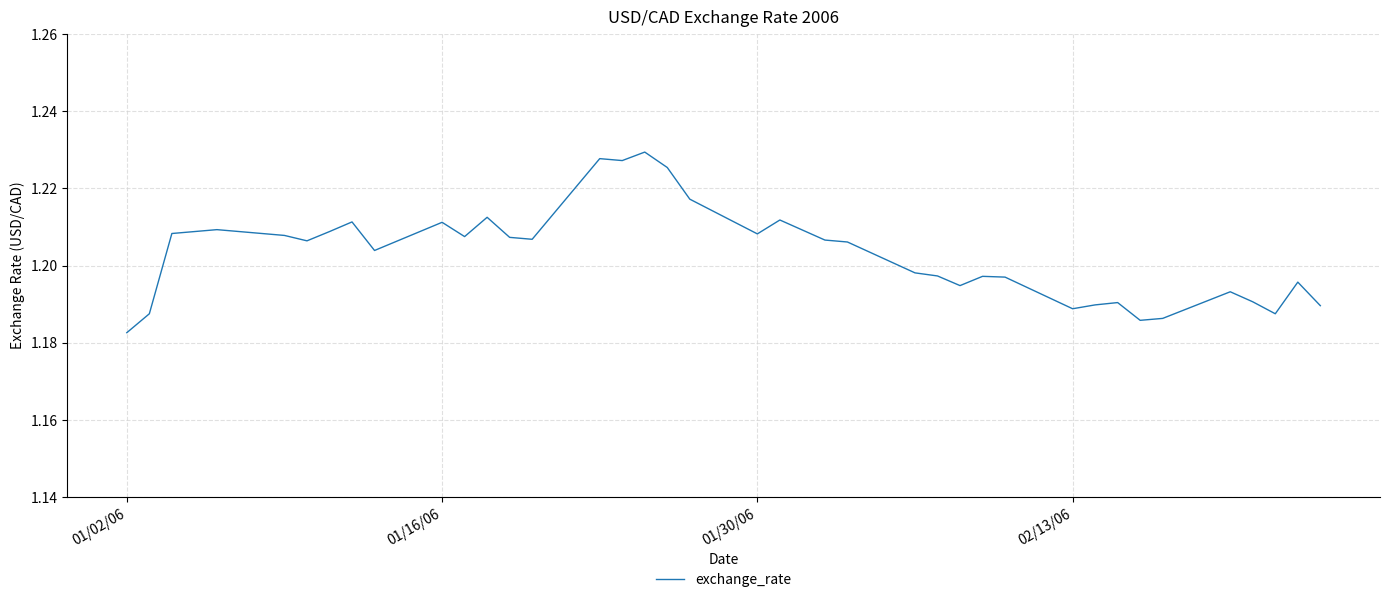

At which category does the chart reach its minimum across all series?

01/02/06